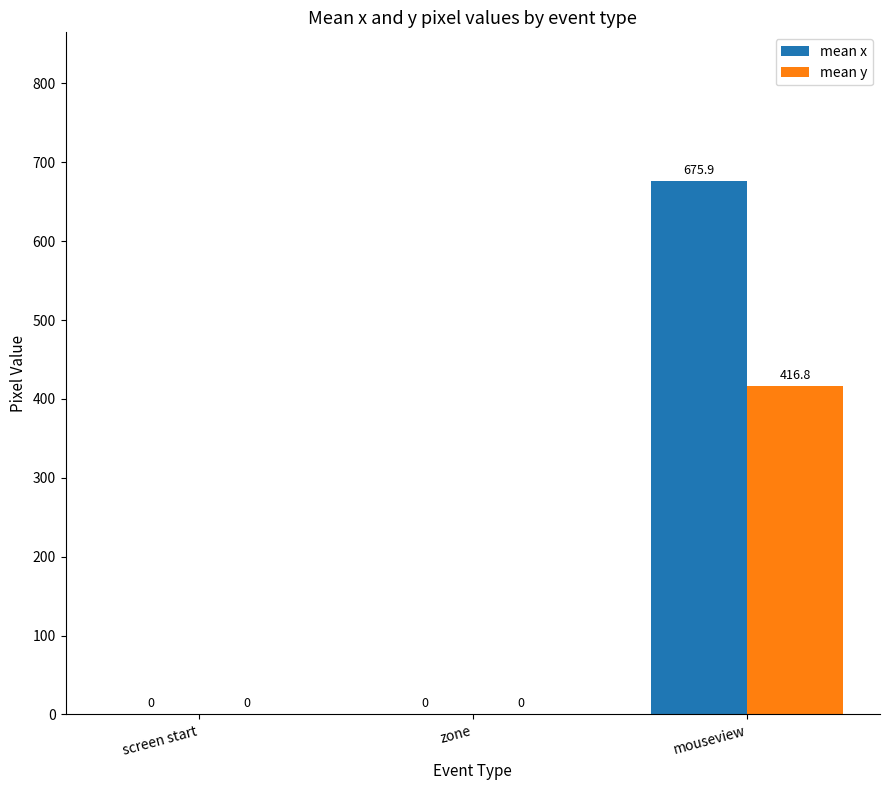

At which category is the sum across all series the highest?

mouseview